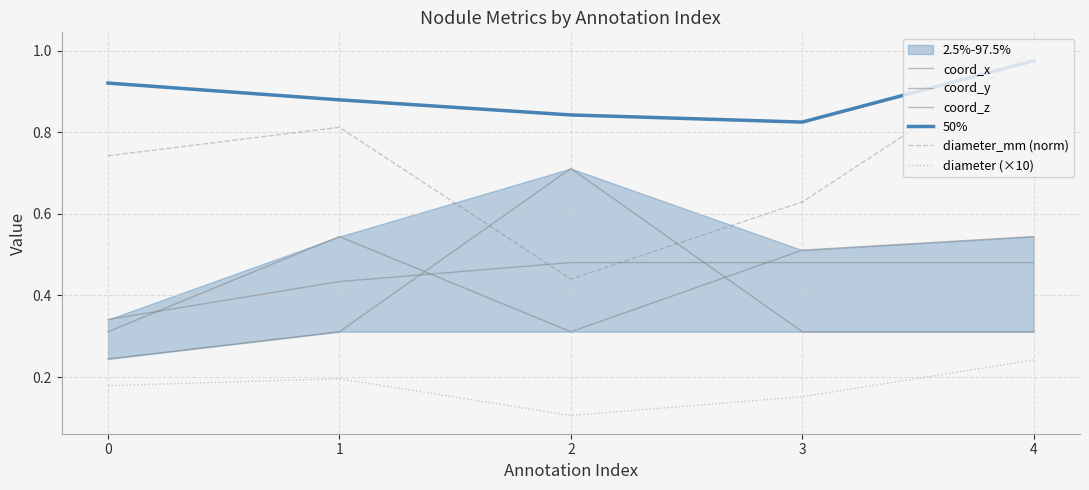

How many data points does each series have?

5